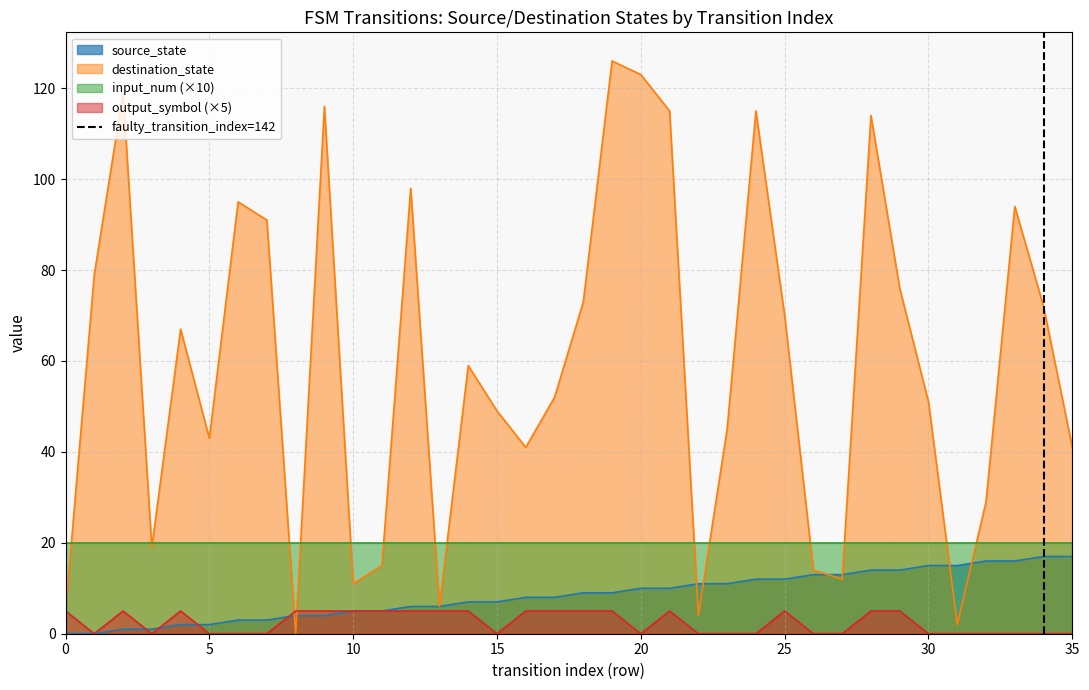

Is it true that output_symbol (×5) equals 0 at 30?

True